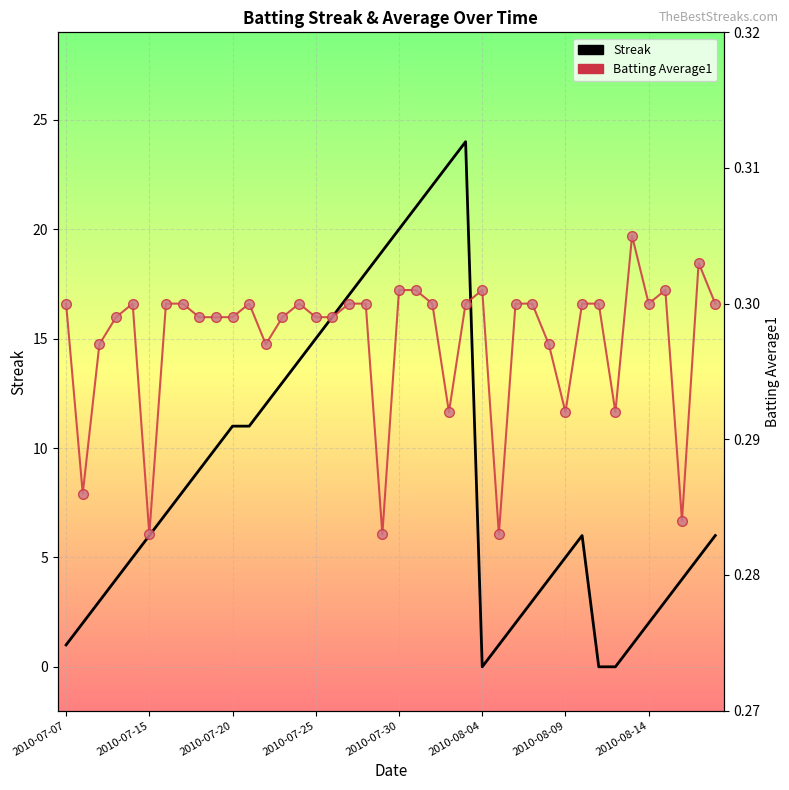

How many values in Streak are above zero?

37